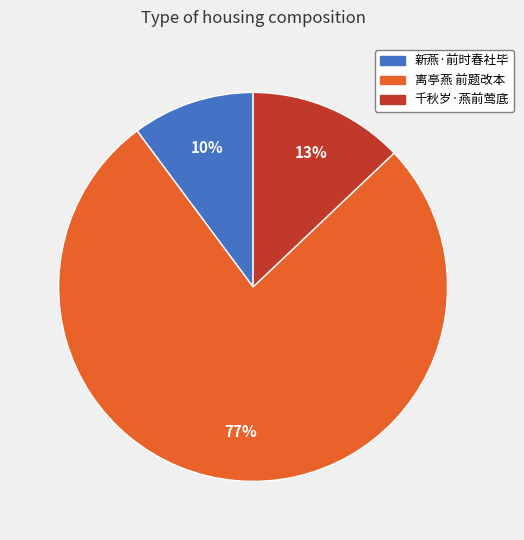

Rank the categories by value from lowest to highest.

新燕·前时春社毕, 千秋岁·燕前莺底, 离亭燕 前题改本